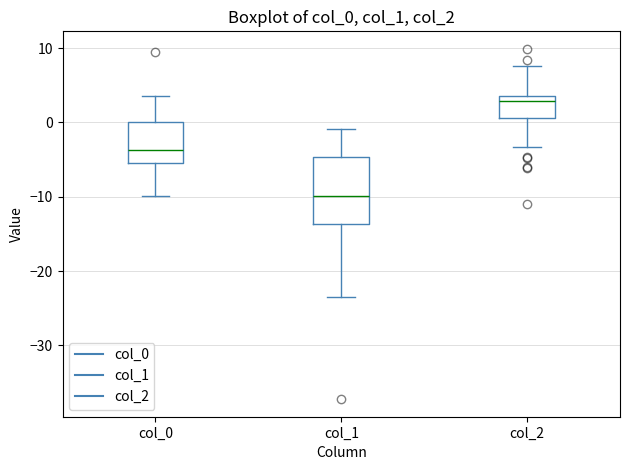

Which box is the tallest, from its lower edge to its upper edge?

col_1